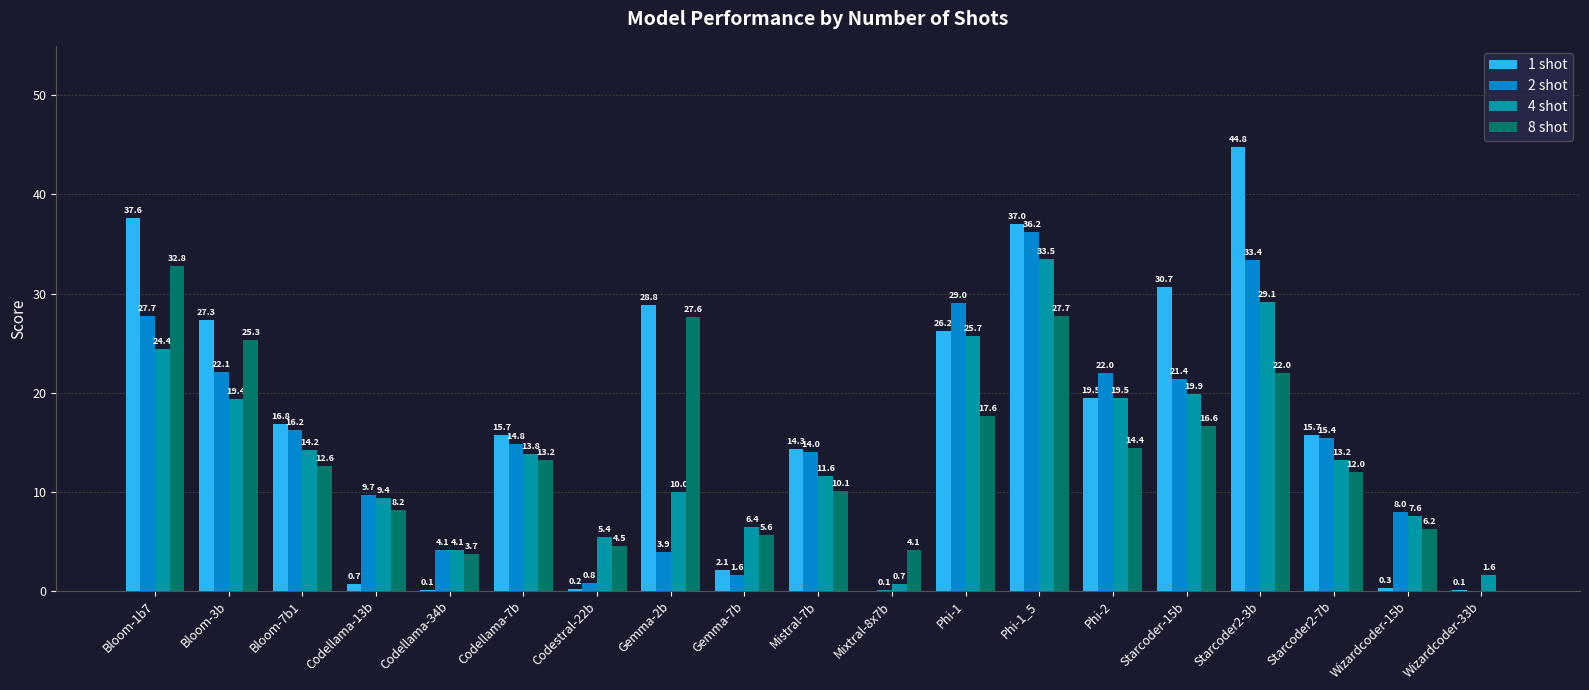

What is the total value across all series at Bloom-7b1?

59.8